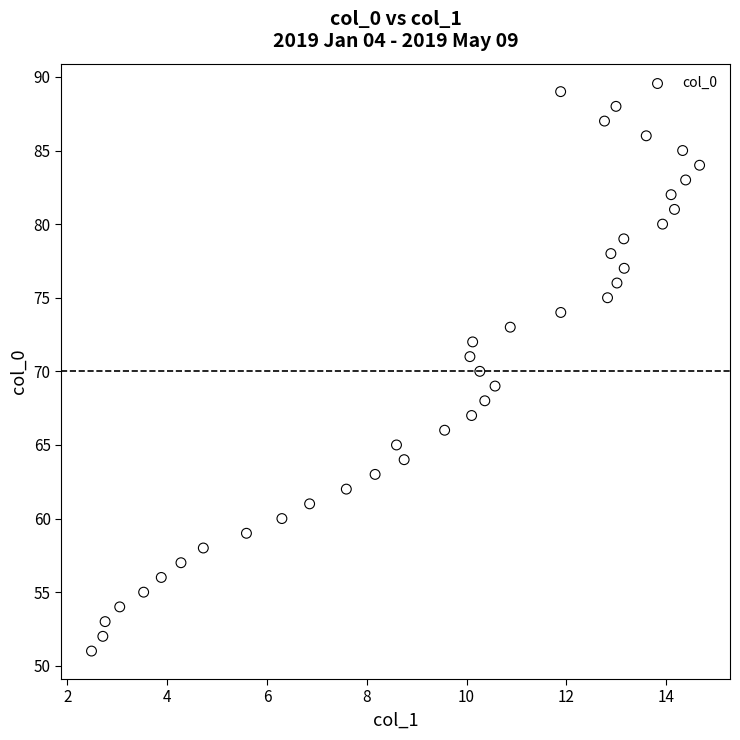

What is the range of Y values (max minus min)?

38